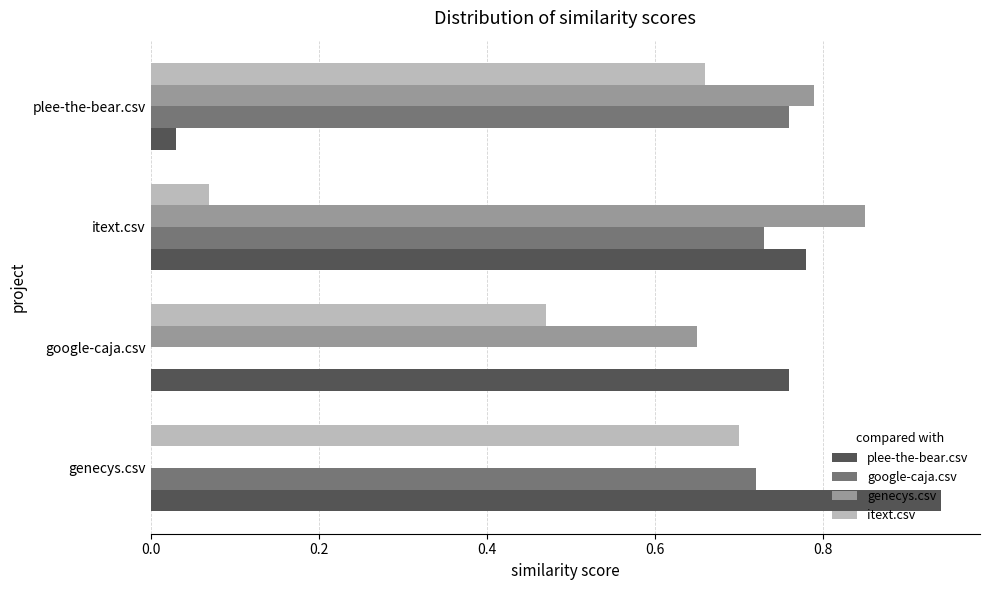

Which series changed the most between itext.csv and plee-the-bear.csv?

plee-the-bear.csv